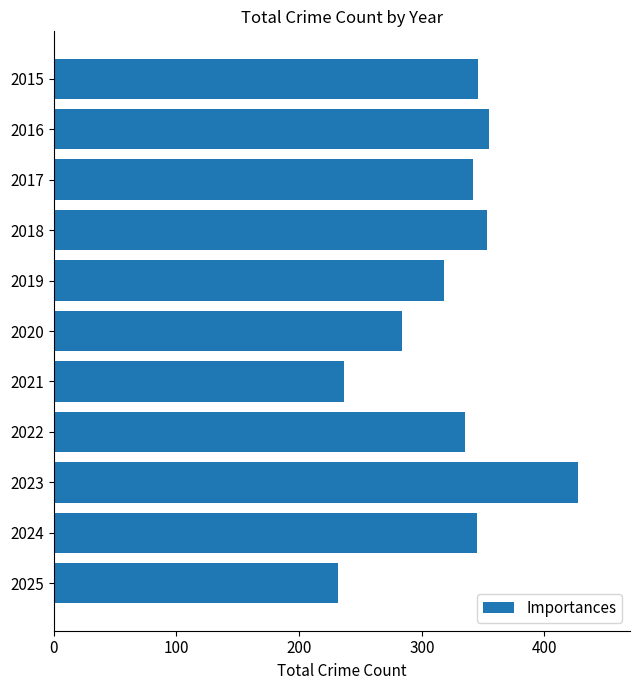

How many bars are there in total?

11